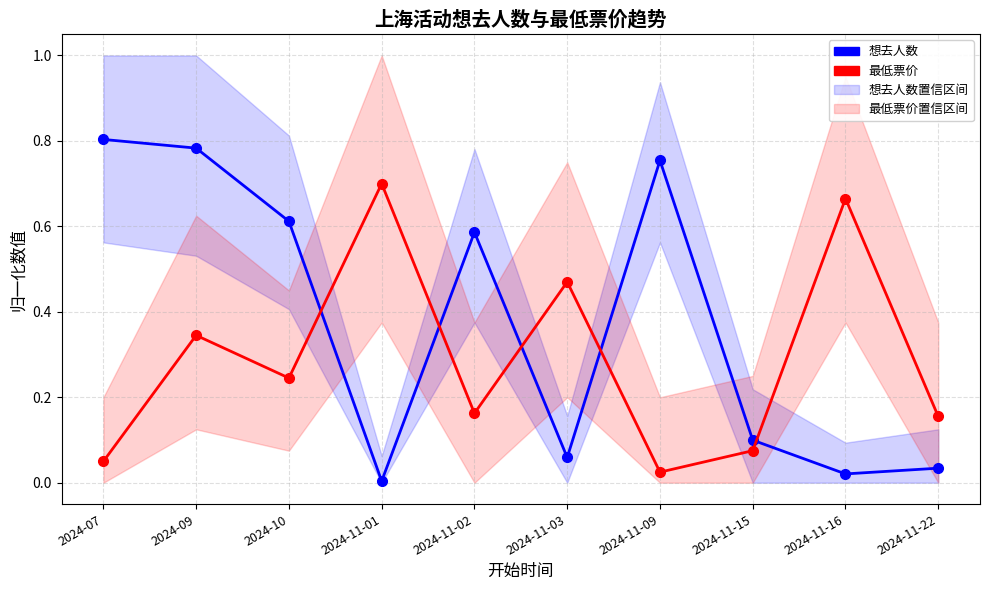

Reading right to left, extract all data points from this chart.

想去人数: 2024-11-22=0.0	2024-11-16=0.0	2024-11-15=0.1	2024-11-09=0.8	2024-11-03=0.1	2024-11-02=0.6	2024-11-01=0.0	2024-10=0.6	2024-09=0.8	2024-07=0.8
最低票价: 2024-11-22=0.2	2024-11-16=0.7	2024-11-15=0.1	2024-11-09=0.0	2024-11-03=0.5	2024-11-02=0.2	2024-11-01=0.7	2024-10=0.2	2024-09=0.3	2024-07=0.1